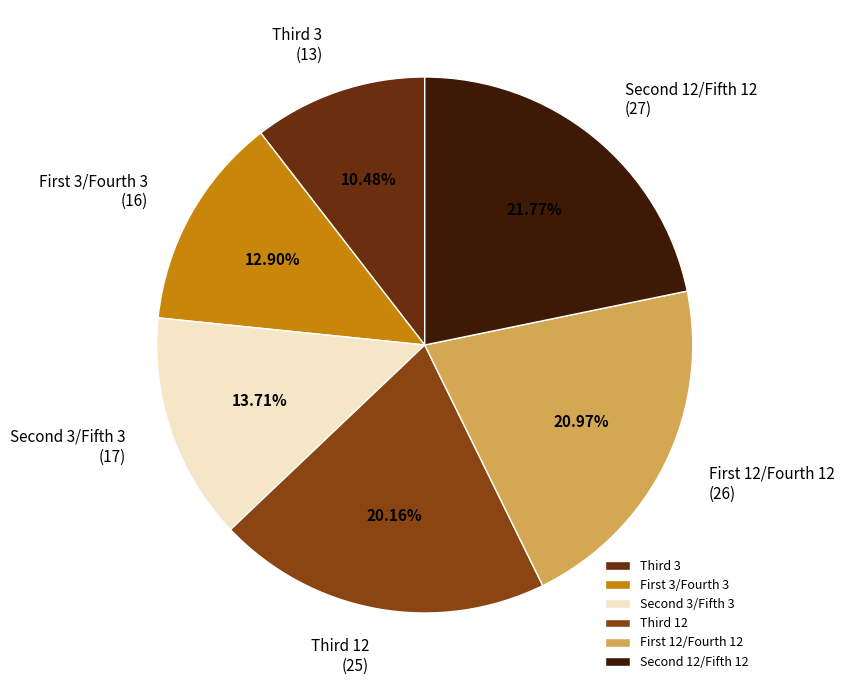

Is there any slice that represents more than half of the pie?

No